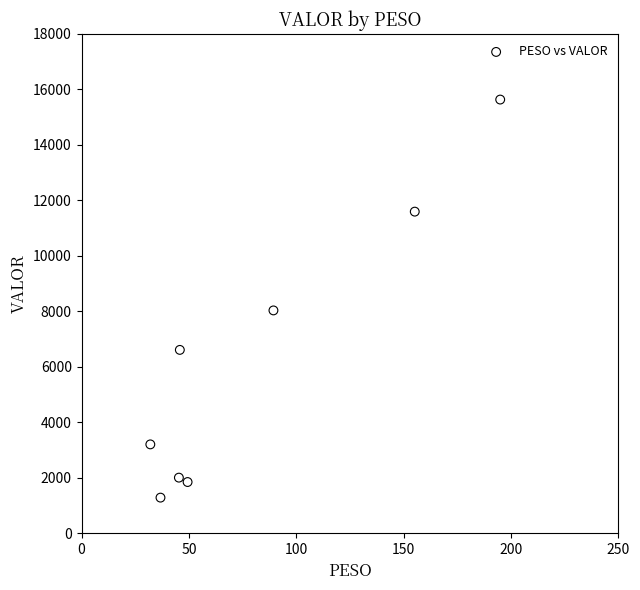

What Y value in the scatter plot is closest to 8458?

8032.9